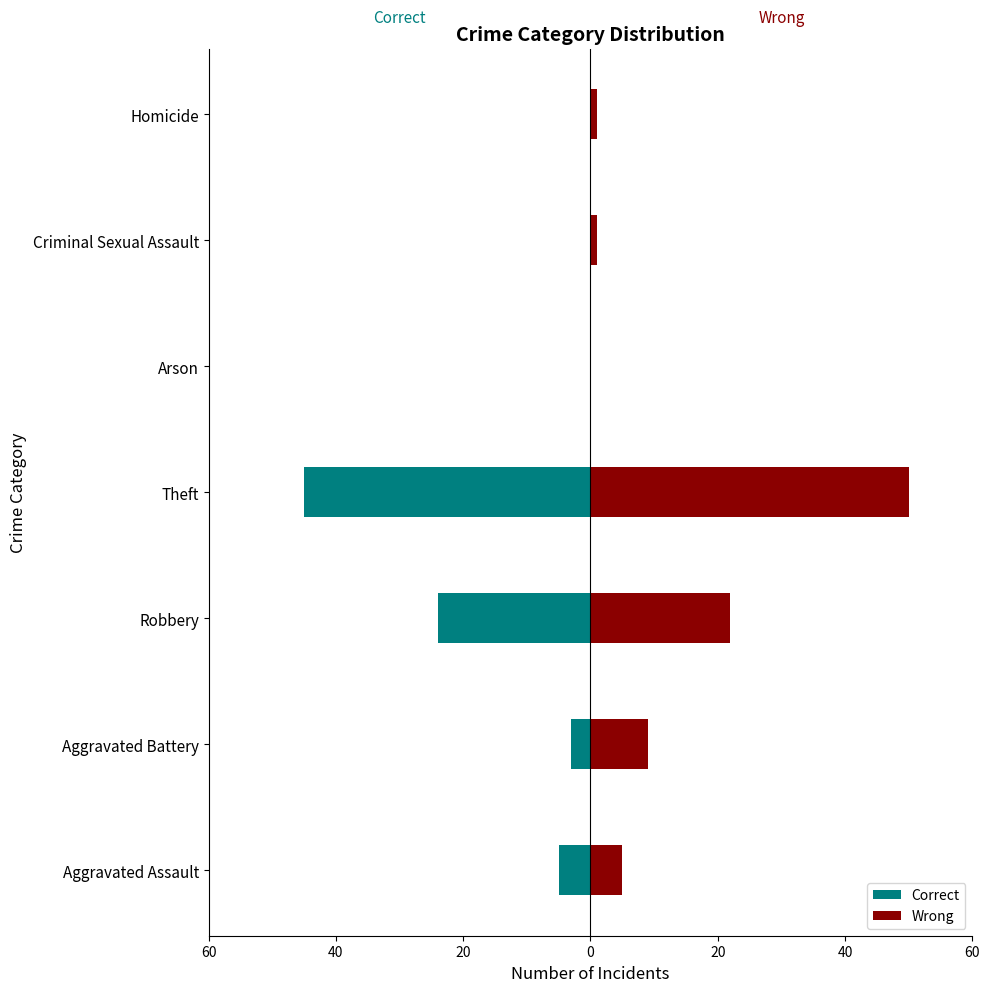

At Arson, list the series in order from smallest to largest.

Correct, Wrong